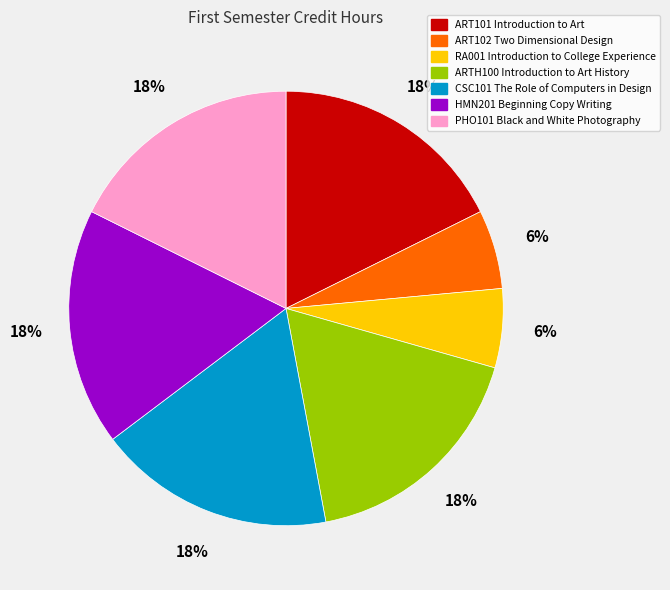

What is the ratio of the value at CSC101 The Role of Computers in Design to the value at ARTH100 Introduction to Art History?

1.0